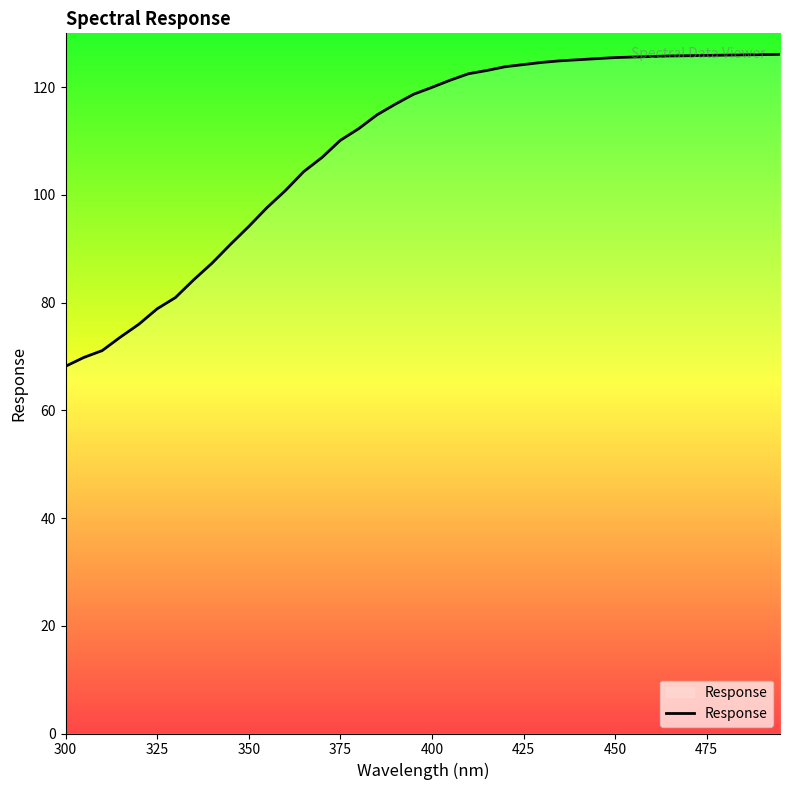

What is the smallest value displayed?

68.2